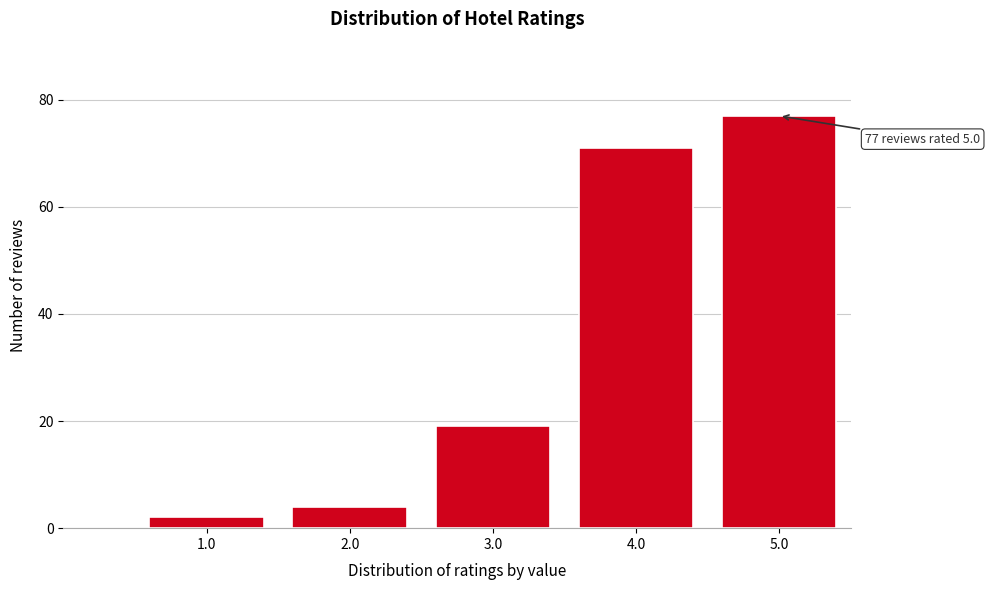

Reading left to right, transcribe all the data shown in this chart.

2	4	19	71	77